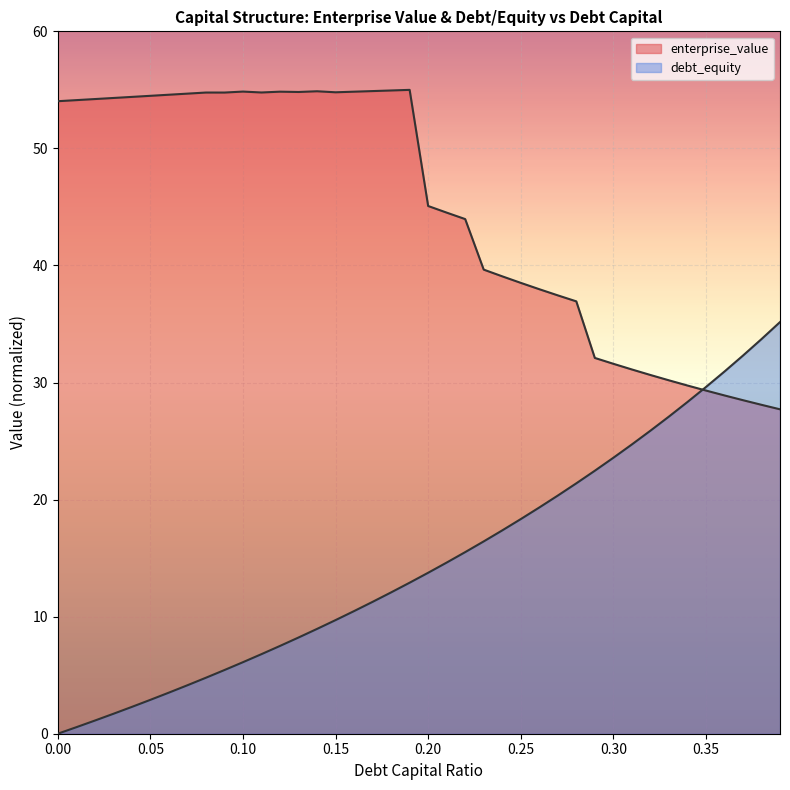

What is the label of the 5th point from the right?

0.35